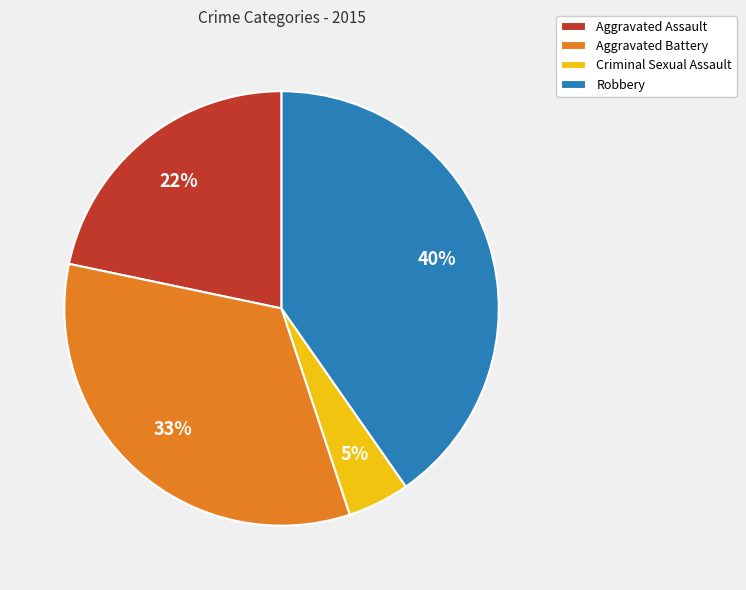

How many slices are in this pie chart?

4